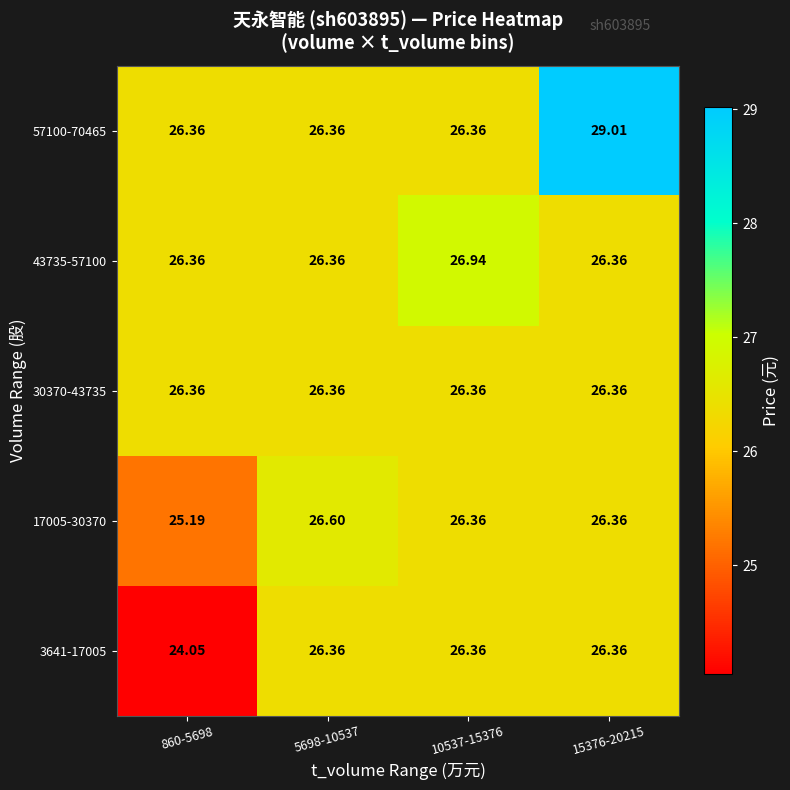

Is the value of 57100-70465 at 15376-20215 greater than the value of 17005-30370 at 5698-10537?

Yes